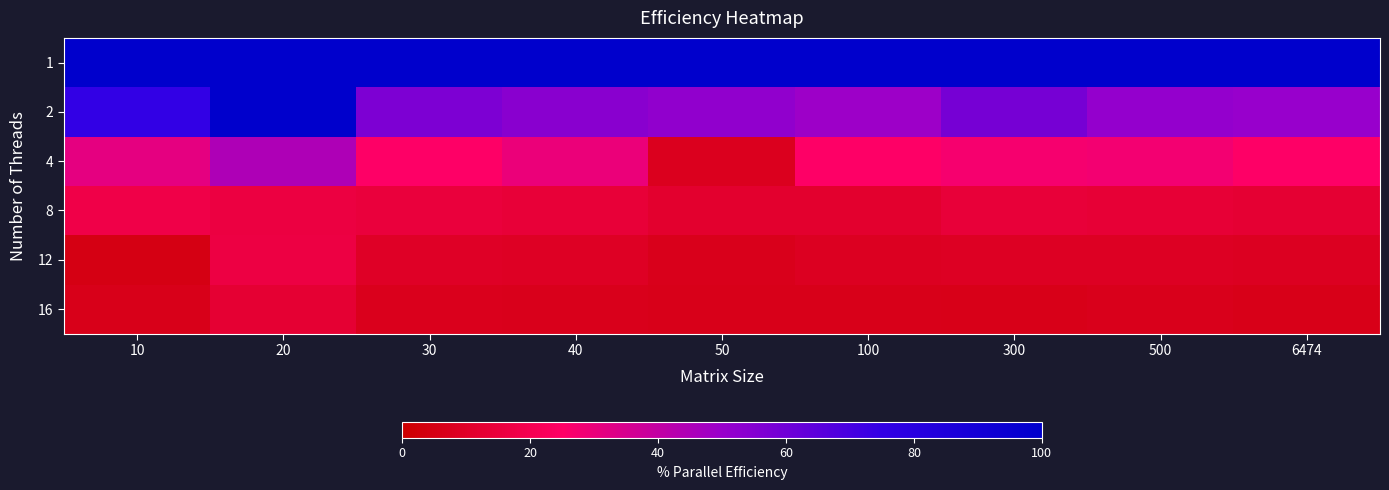

Which label corresponds to the largest value in the chart?

20